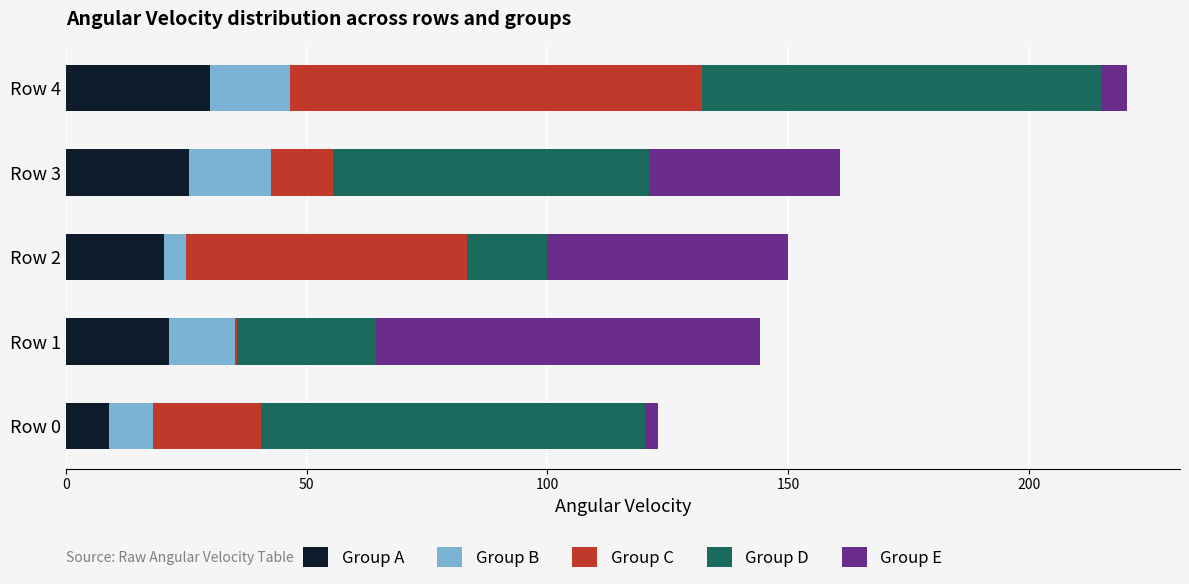

Reading right to left, what are all the values shown in this chart?

Group A: 29.8	25.6	20.5	21.4	8.9
Group B: 16.8	17.0	4.4	13.8	9.1
Group C: 85.4	12.8	58.4	0.3	22.5
Group D: 83.0	65.7	16.7	28.9	79.8
Group E: 5.3	39.6	50.1	79.7	2.7